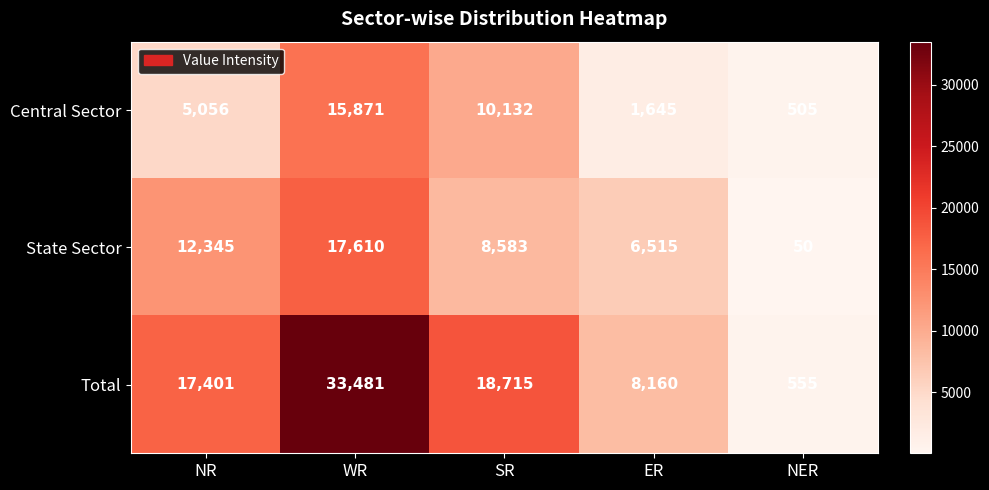

What is the spread (max minus min) of values at SR?

10132